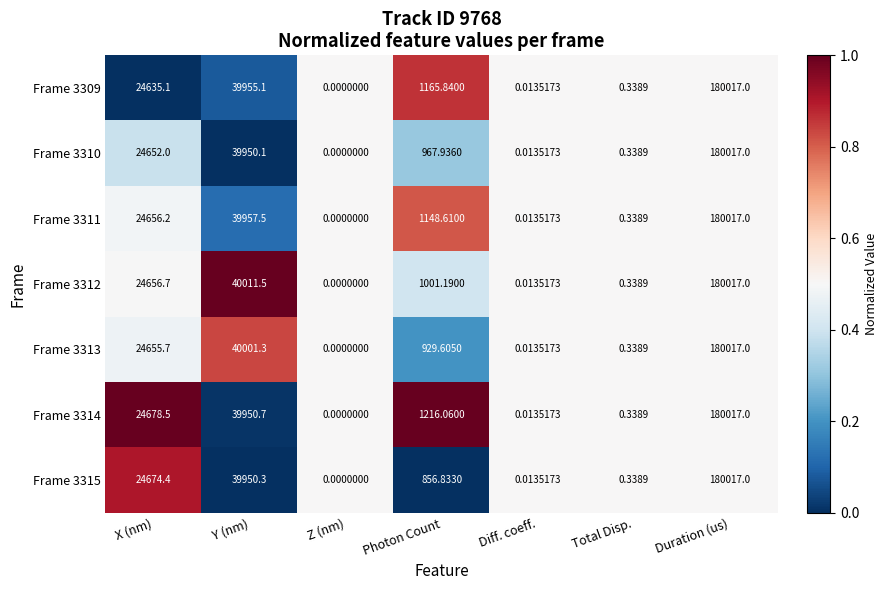

What is the greatest value displayed?

180017.0